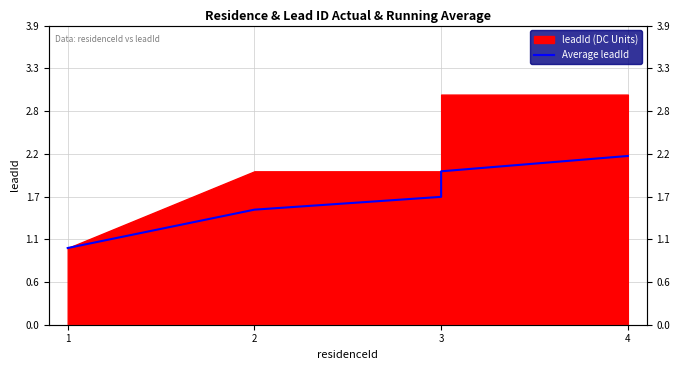

Rank the categories by value from lowest to highest.

1, 2, 3, 3, 4